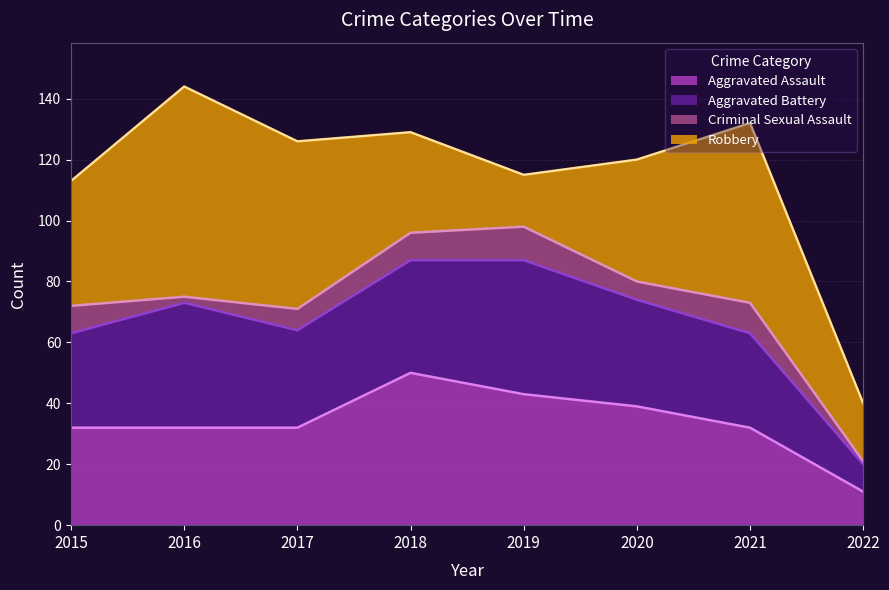

At which label is Aggravated Assault closest to 30?

2015